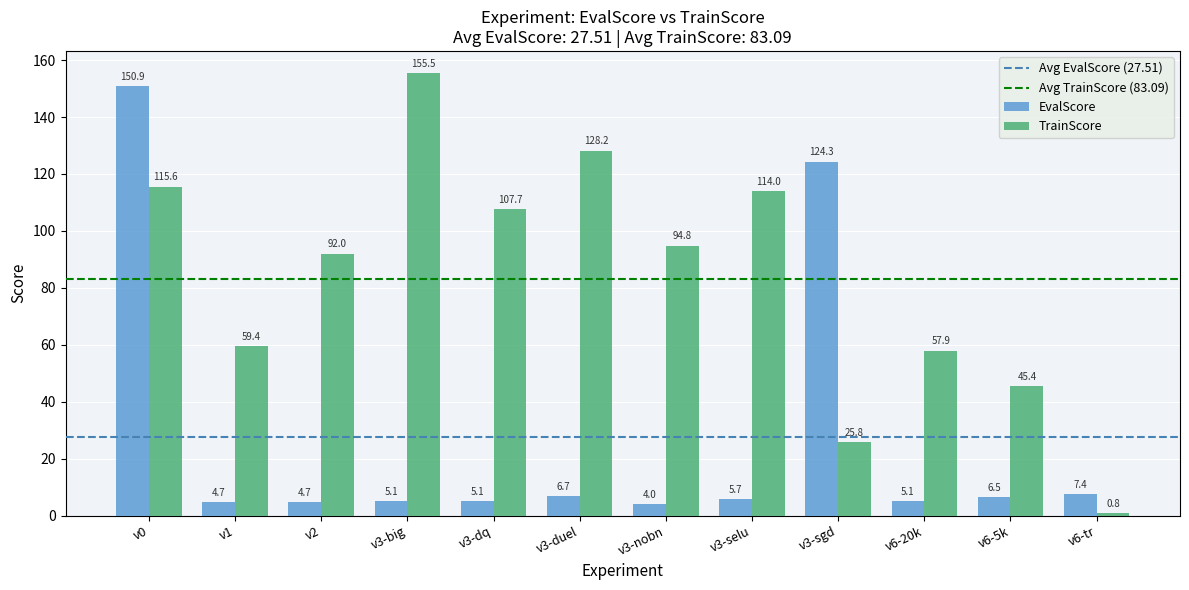

Which category has the lowest value across all series?

v6-tr